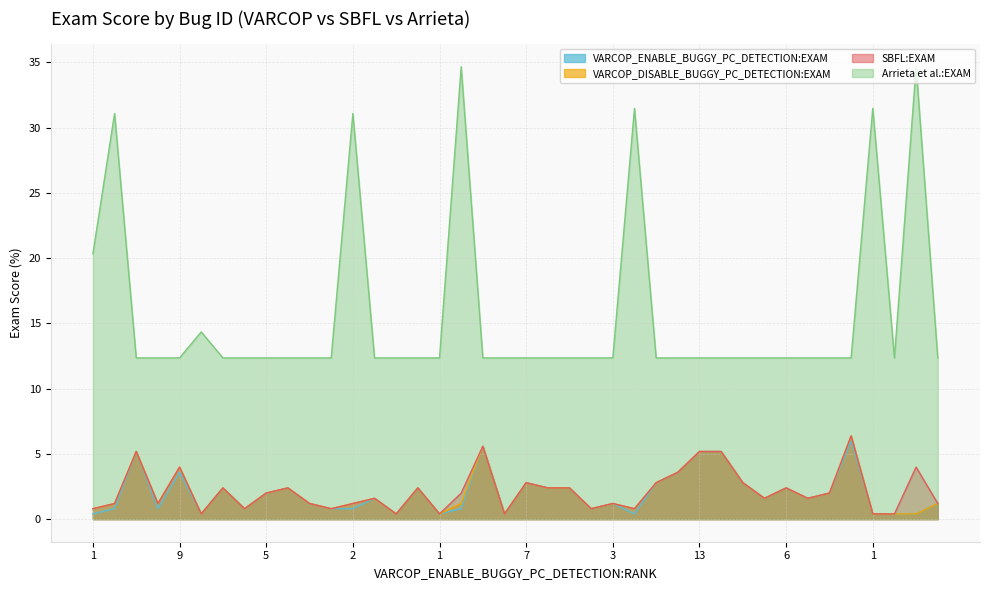

How many lines are shown in the chart?

4